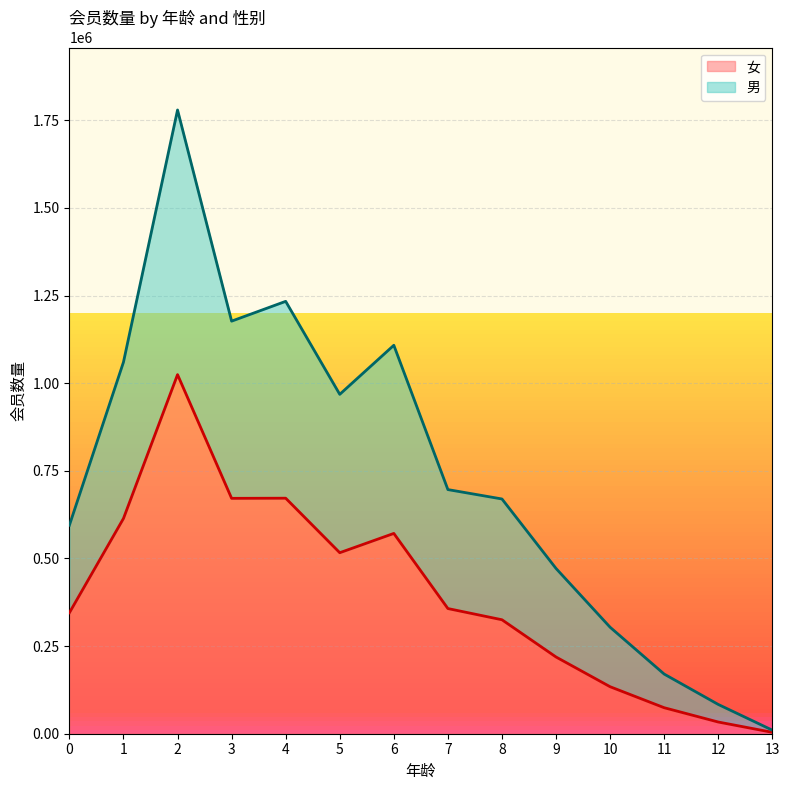

What is the total value across all series at 11?

170174